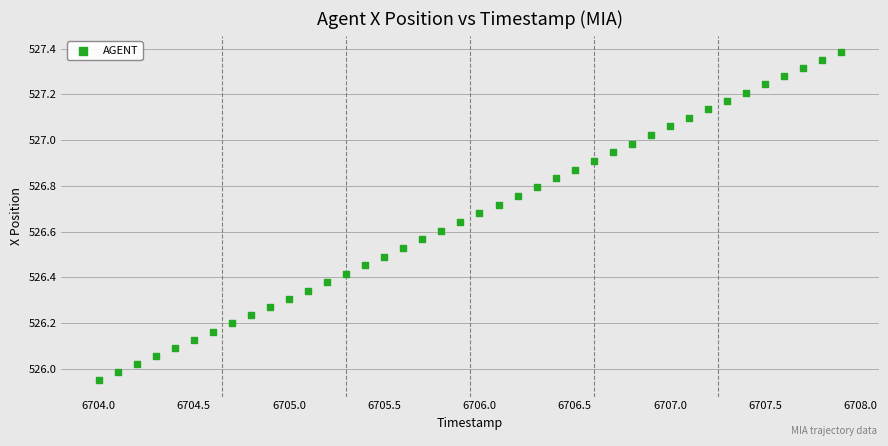

What is the range of X values (max minus min)?

3.9